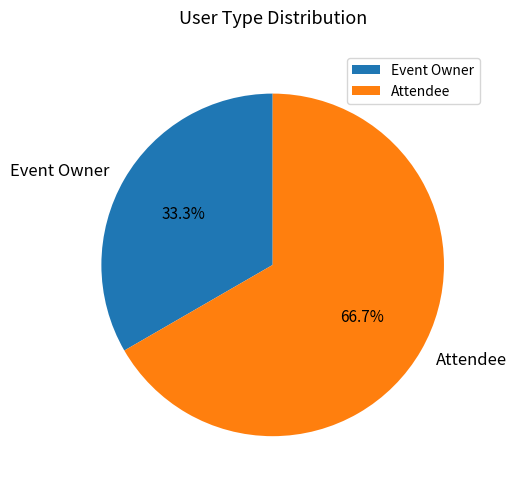

Does any single category account for the majority?

Yes